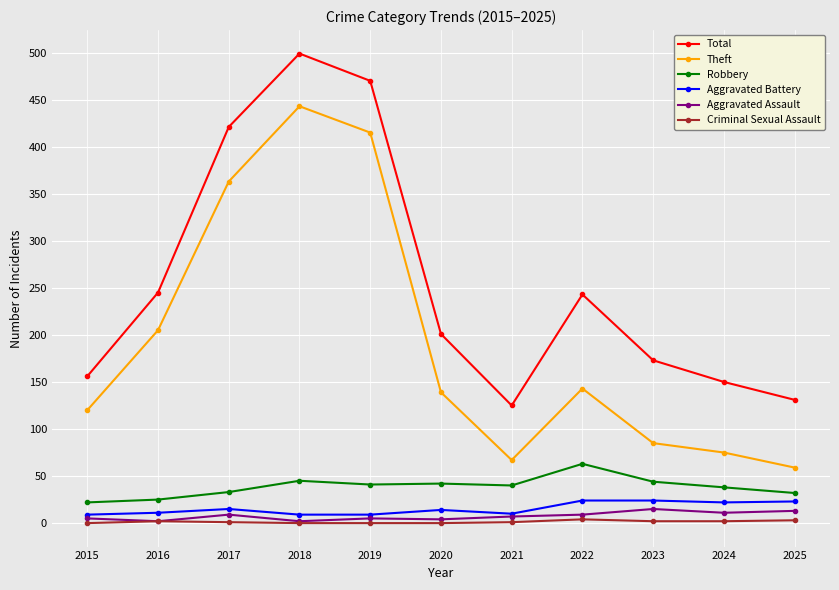

Does the chart display data point markers on the line(s)?

Yes